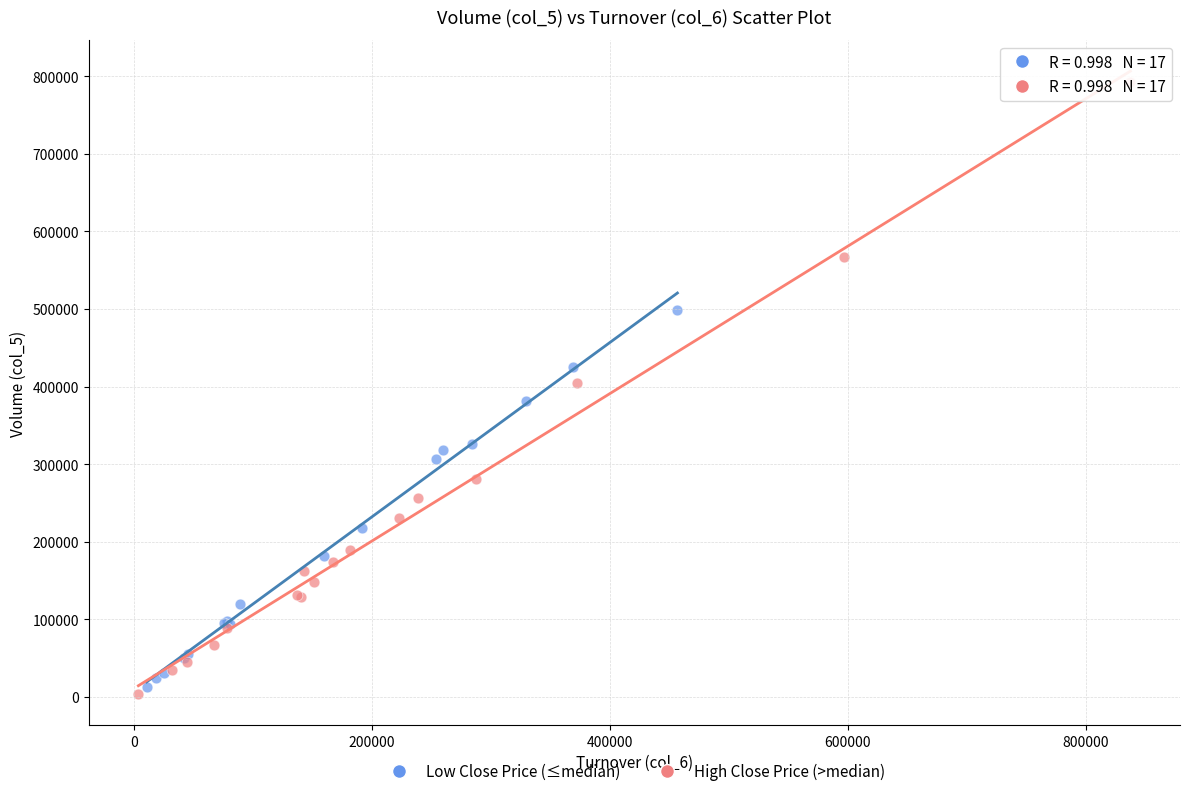

What are all the series names shown in the legend?

Low Close Price (≤median), High Close Price (>median)